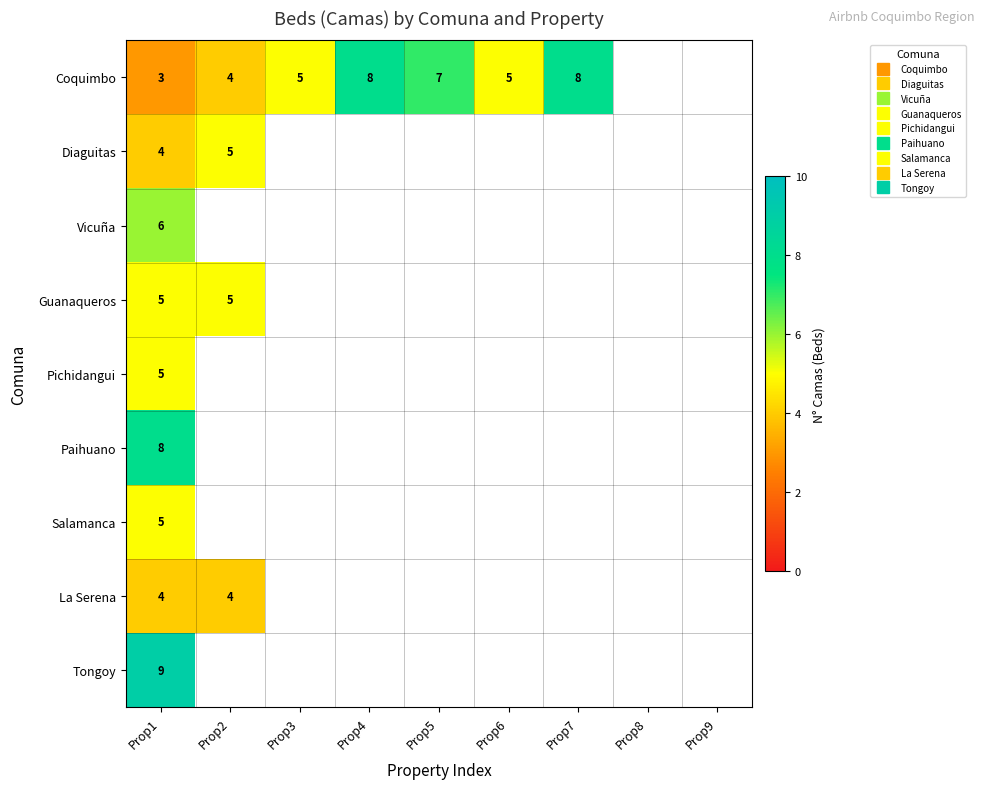

What is the maximum value for Salamanca?

5.0